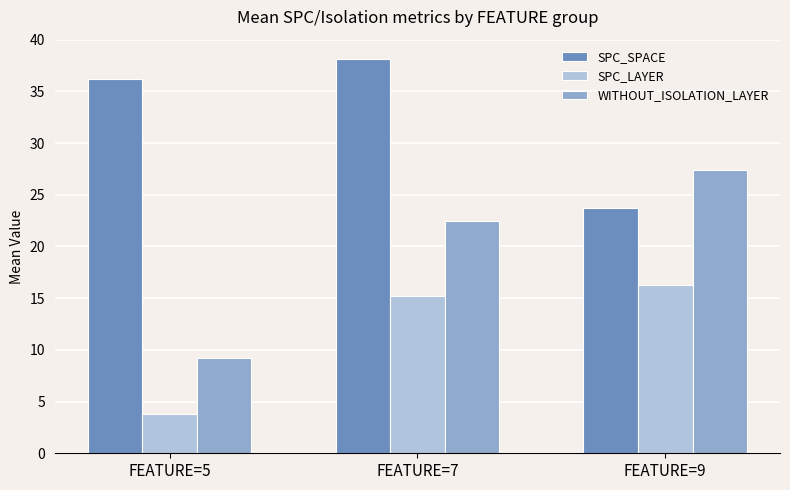

The SPC_LAYER series shows 7.3 at FEATURE=7. True or false?

False